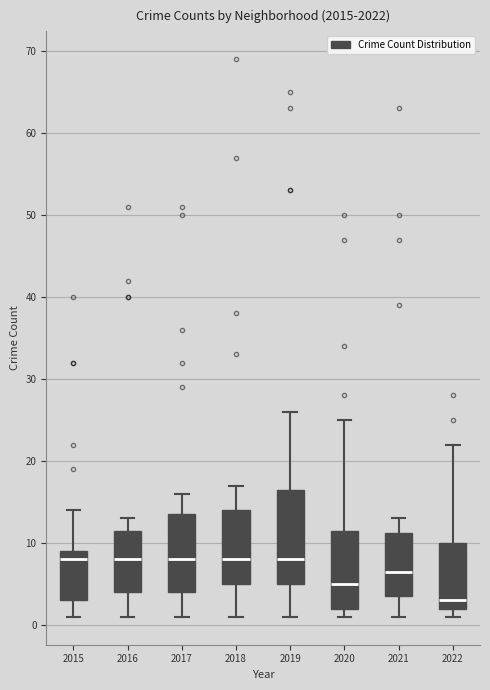

Which box is the tallest, from its lower edge to its upper edge?

2019